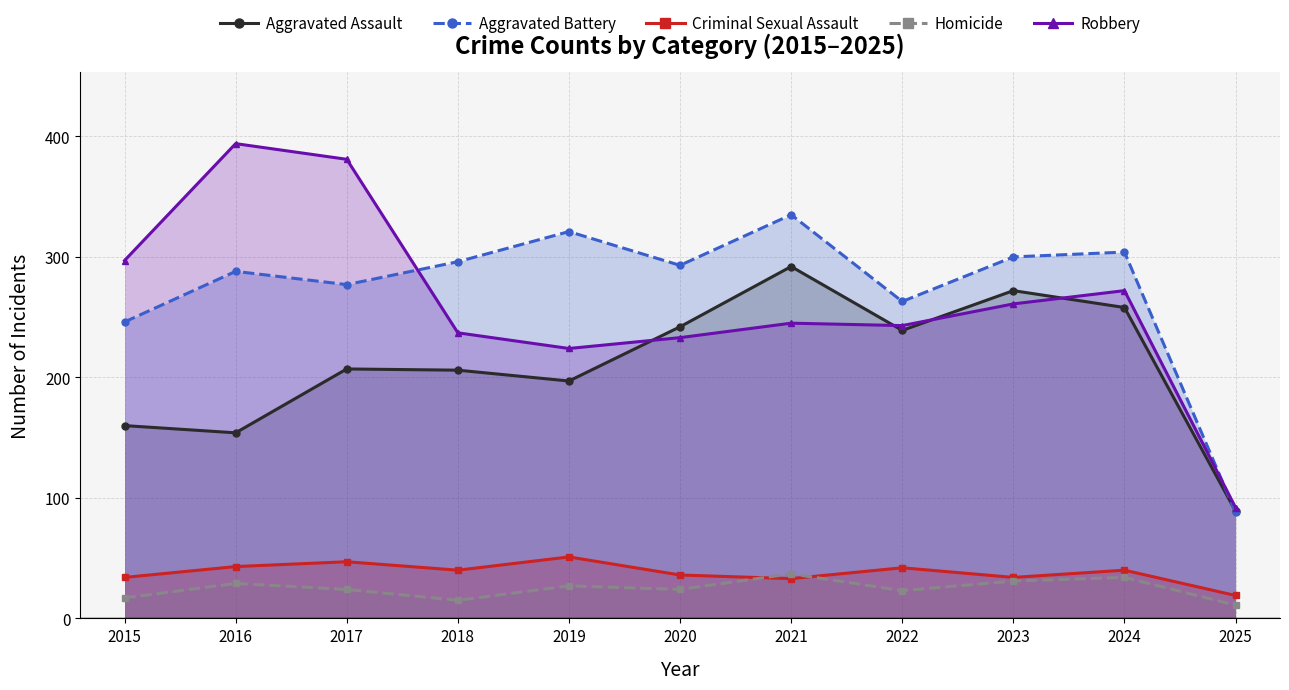

Reading left to right, transcribe all the data shown in this chart.

Aggravated Assault: 2015=160	2016=154	2017=207	2018=206	2019=197	2020=242	2021=292	2022=239	2023=272	2024=258	2025=89
Aggravated Battery: 2015=246	2016=288	2017=277	2018=296	2019=321	2020=293	2021=335	2022=263	2023=300	2024=304	2025=88
Criminal Sexual Assault: 2015=34	2016=43	2017=47	2018=40	2019=51	2020=36	2021=33	2022=42	2023=34	2024=40	2025=19
Homicide: 2015=17	2016=29	2017=24	2018=15	2019=27	2020=24	2021=37	2022=23	2023=31	2024=34	2025=11
Robbery: 2015=297	2016=394	2017=381	2018=237	2019=224	2020=233	2021=245	2022=243	2023=261	2024=272	2025=92